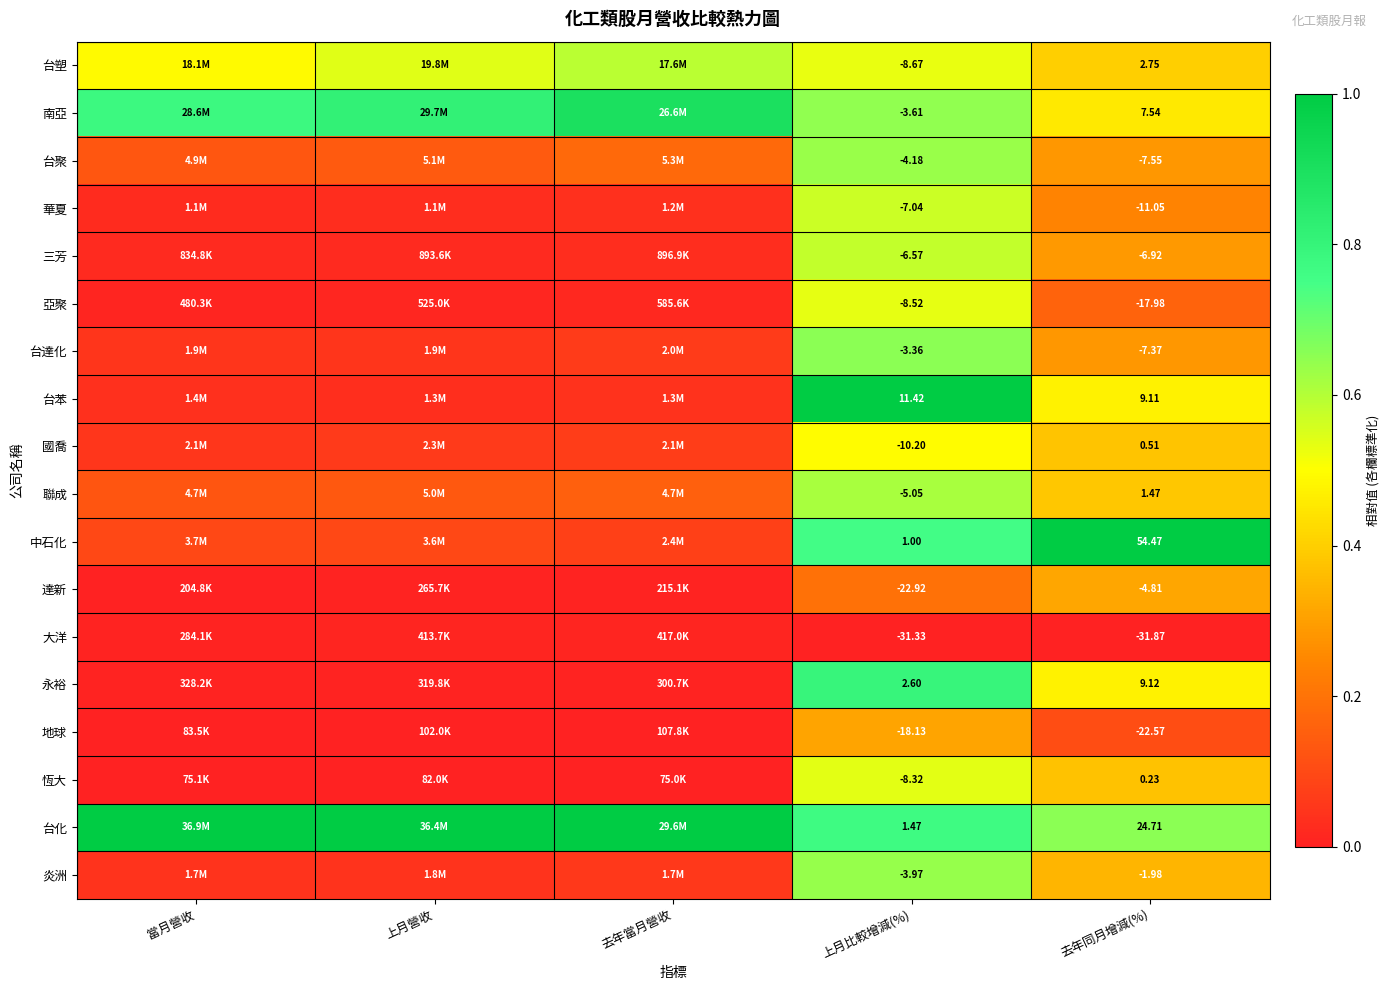

Rank the series at 上月比較增減(%) from highest to lowest value.

台苯, 永裕, 台化, 中石化, 台達化, 南亞, 炎洲, 台聚, 聯成, 三芳, 華夏, 恆大, 亞聚, 台塑, 國喬, 地球, 達新, 大洋